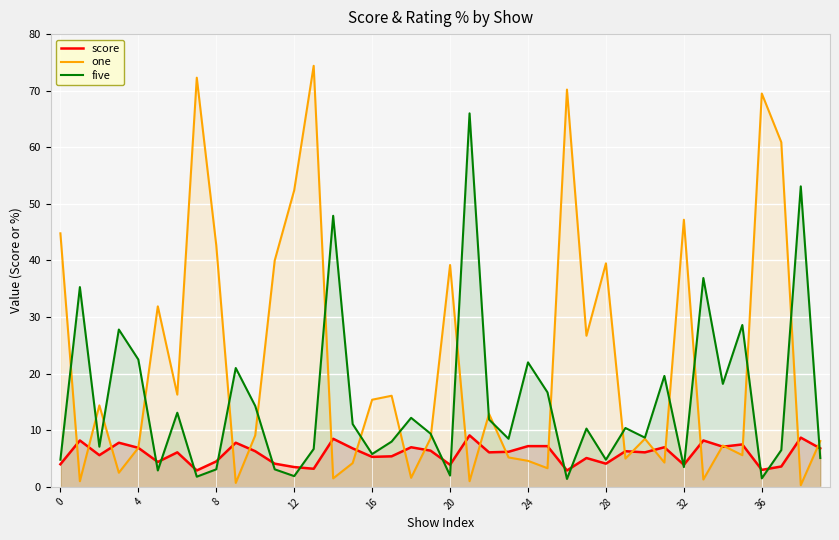

At which category does the chart reach its minimum across all series?

38